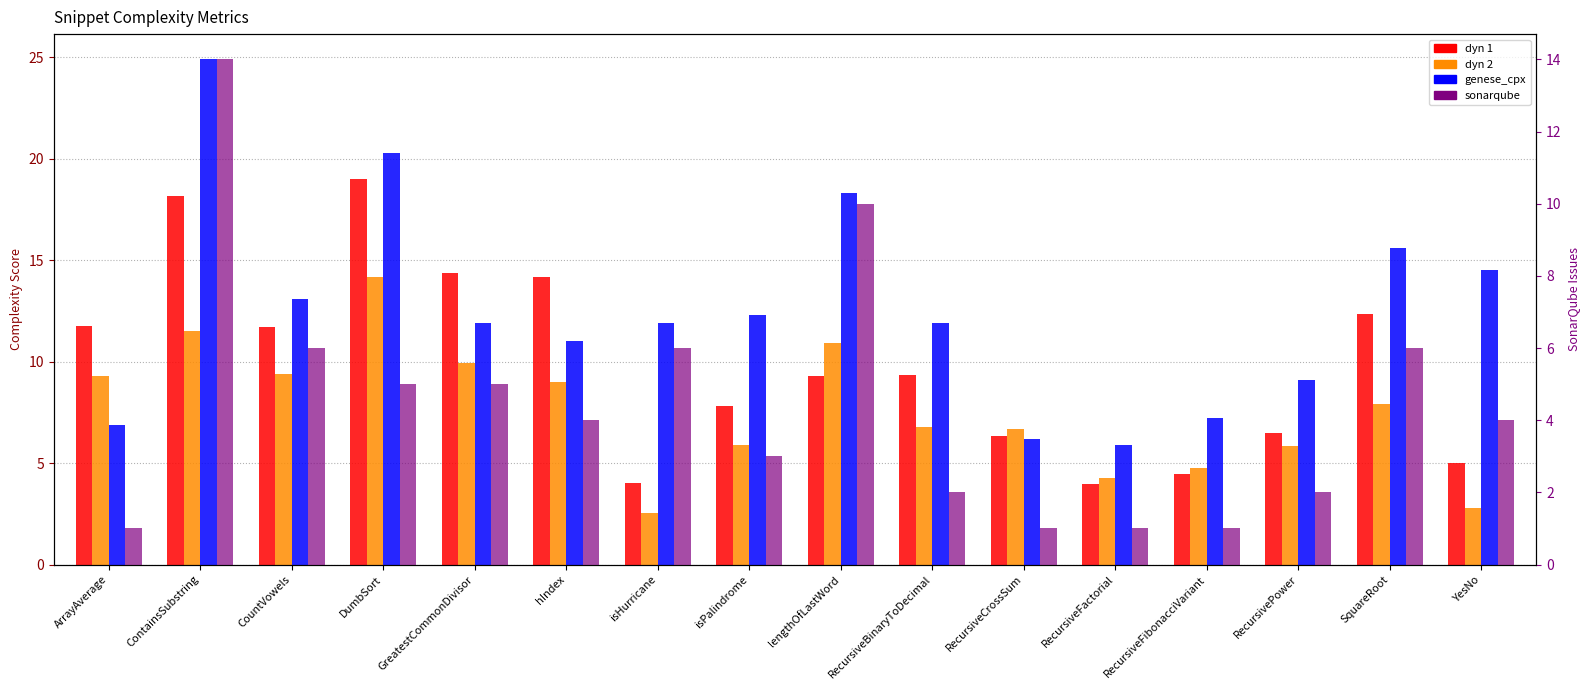

Rank the series at ArrayAverage from highest to lowest value.

dyn 1, dyn 2, genese_cpx, sonarqube